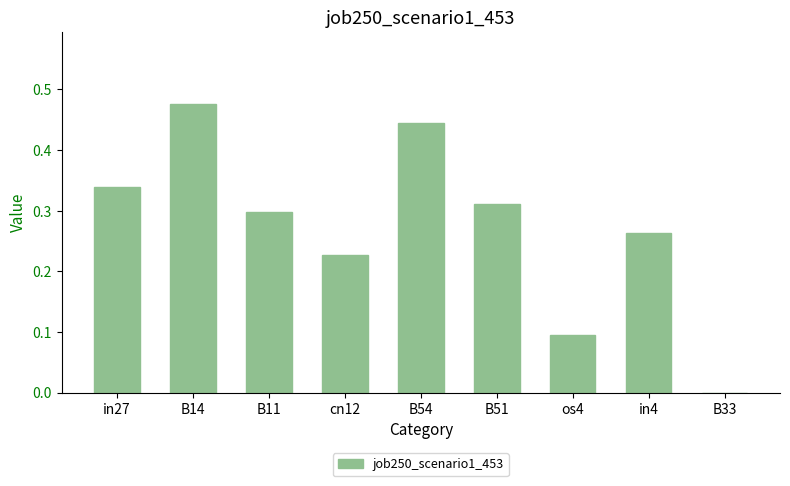

Are the bars horizontal?

No